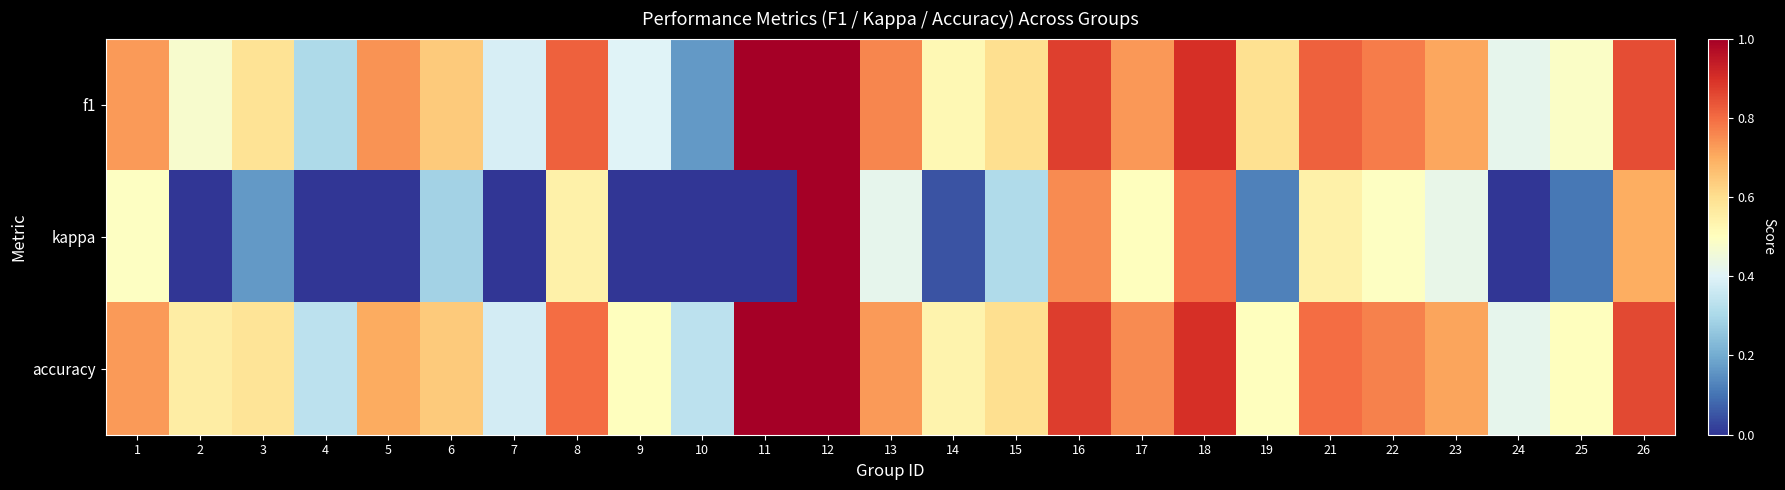

Rank the series by their maximum value, from highest to lowest.

f1, kappa, accuracy